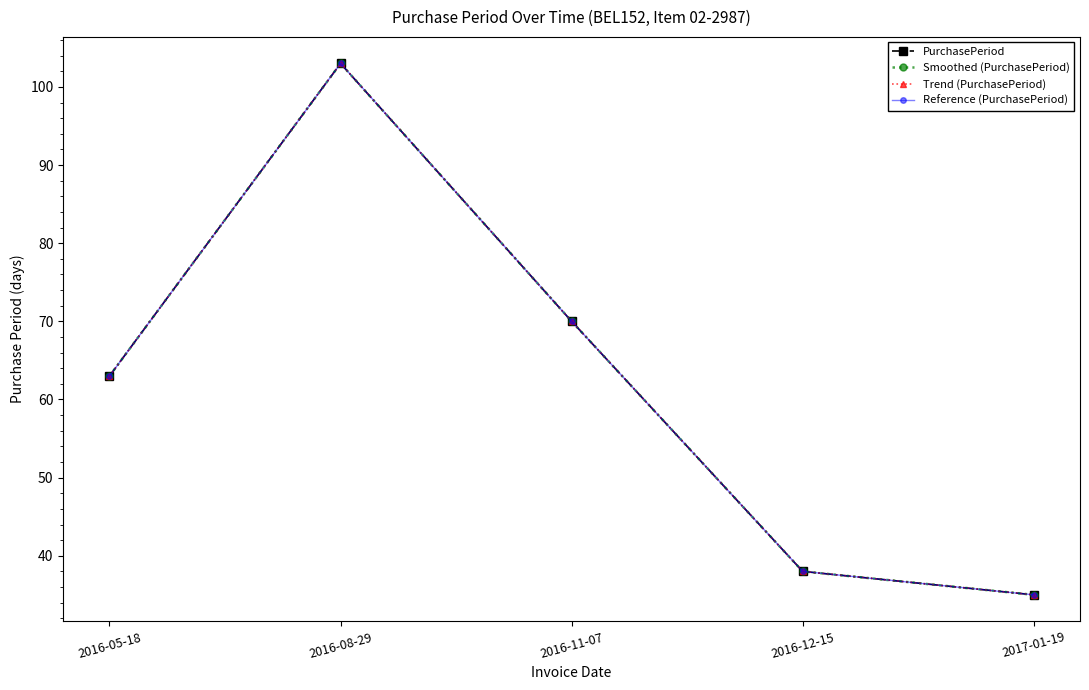

Which series changed the most between 2016-05-18 and 2016-11-07?

PurchasePeriod